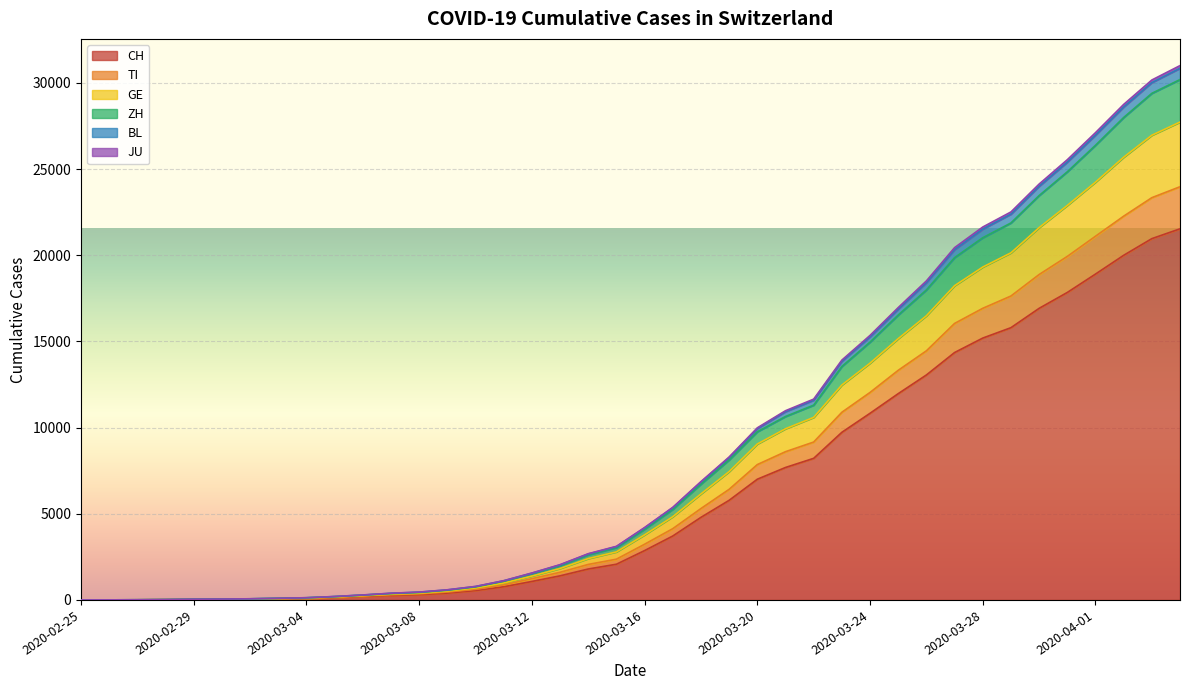

True or false: JU has more than 1 points higher than both neighbors.

False